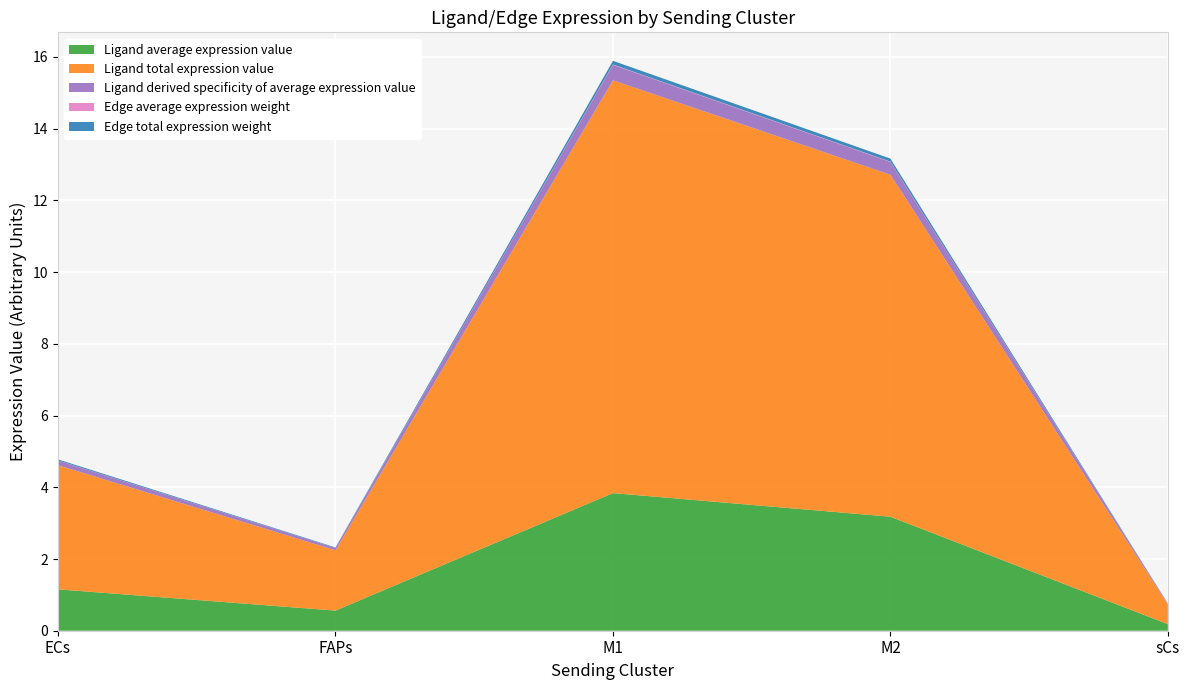

Reading left to right, what are all the values shown in this chart?

Ligand average expression value: 1.2	0.6	3.8	3.2	0.2
Ligand total expression value: 3.5	1.7	11.5	9.5	0.5
Ligand derived specificity of average expression value: 0.1	0.1	0.4	0.4	0.0
Edge average expression weight: 0.0	0.0	0.0	0.0	0.0
Edge total expression weight: 0.0	0.0	0.1	0.1	0.0